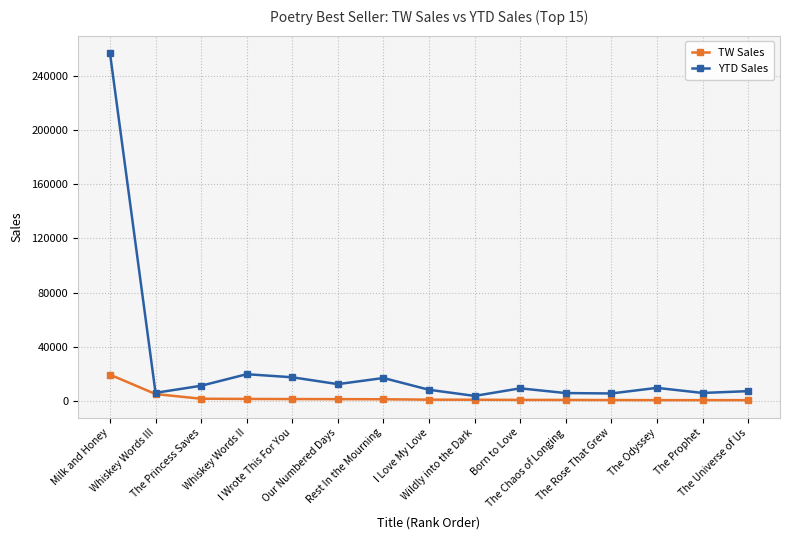

List the series in order of their peak value, highest first.

YTD Sales, TW Sales